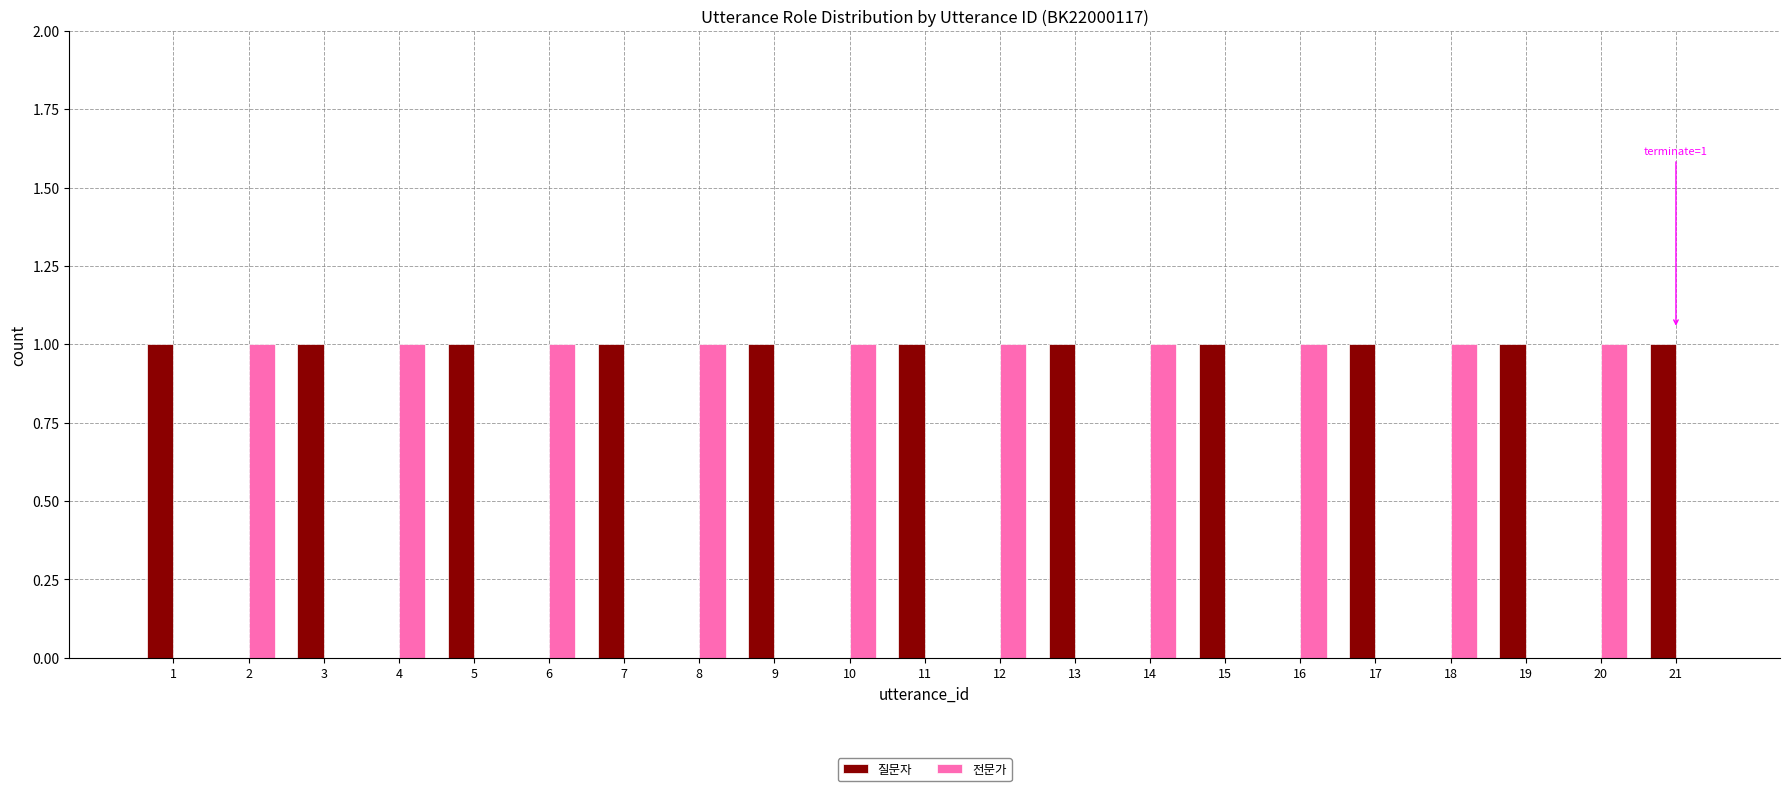

How many groups of bars are there?

21